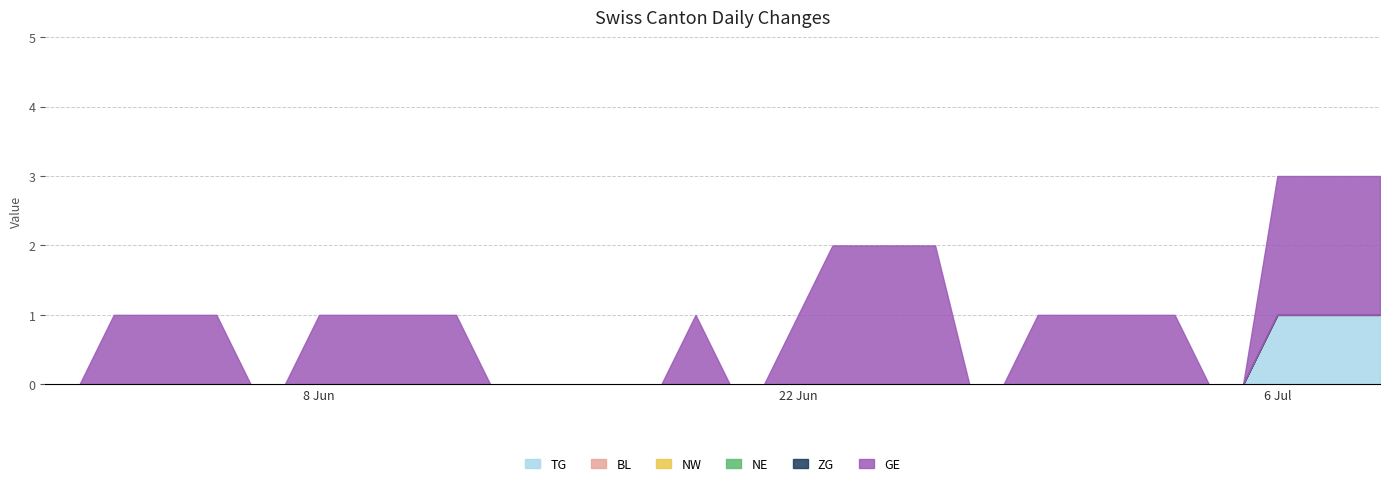

What are all the series names shown in the legend?

TG, BL, NW, NE, ZG, GE